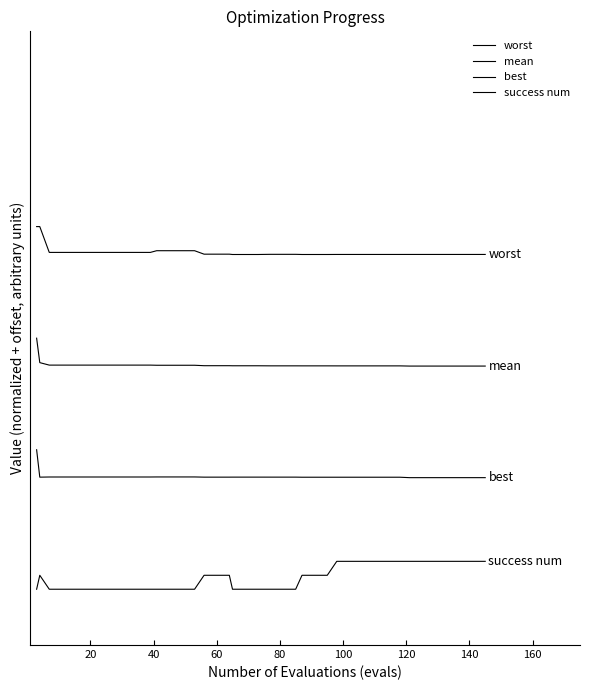

What is the greatest value displayed?

9.0